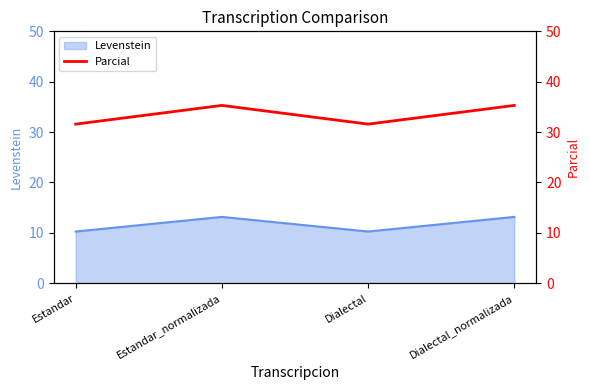

How many values are below 35?

2